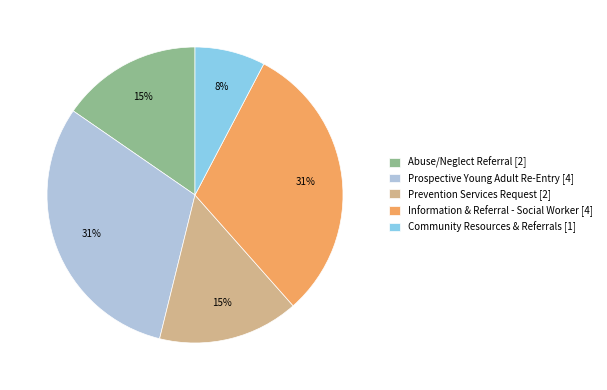

Which has a higher value, Abuse/Neglect Referral or Community Resources & Referrals?

Abuse/Neglect Referral